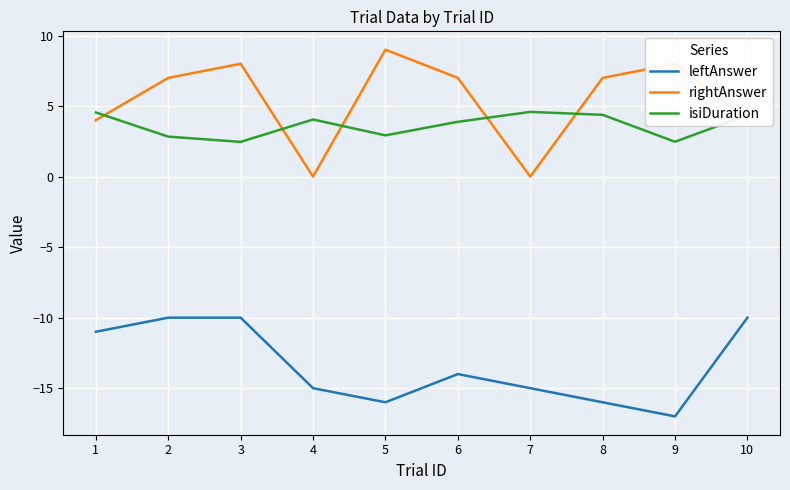

What is the sum of the rightAnswer values at 3 and 1?

12.0